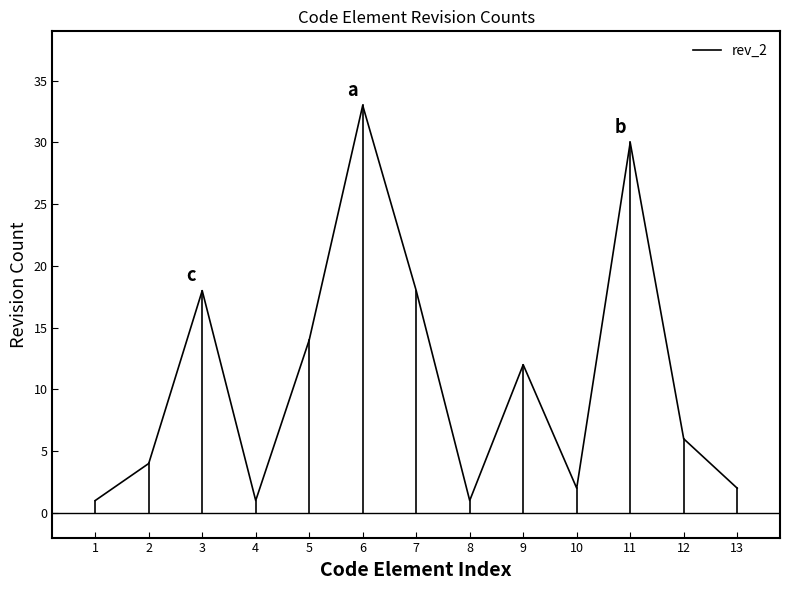

What is the average value?

11